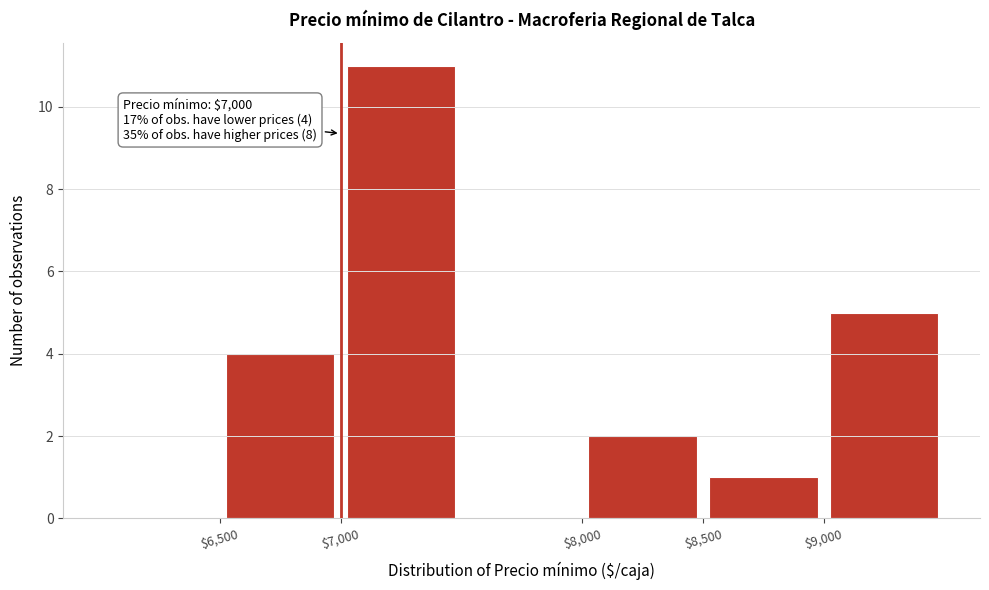

Which range on the x-axis has the tallest bar?

7000 to 7500